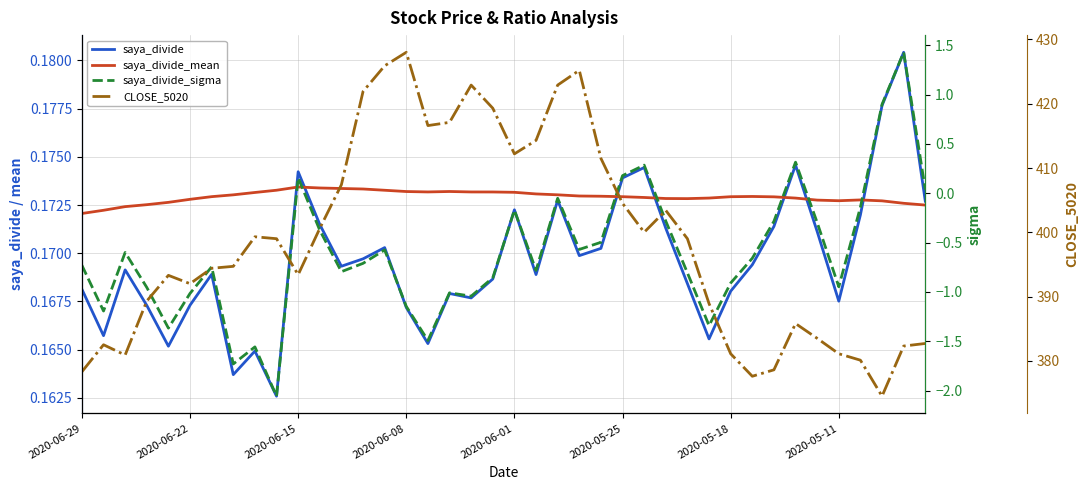

What is the smallest value displayed?

-2.1